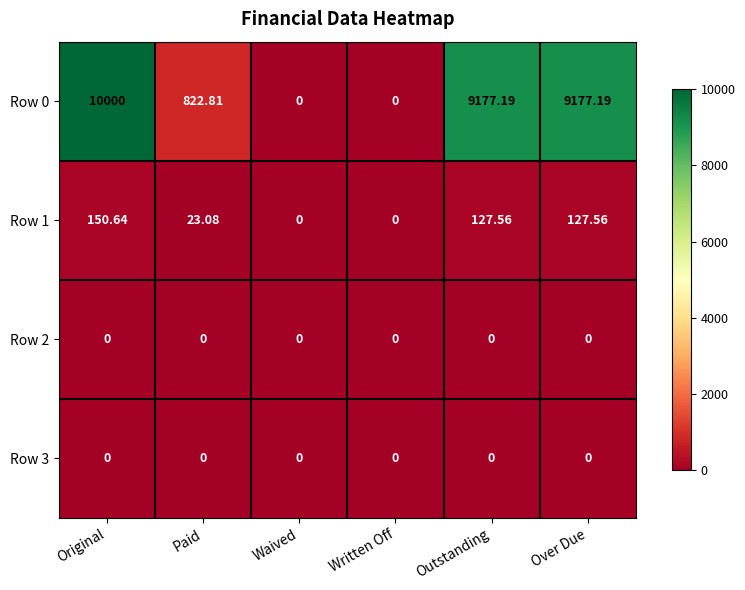

At which label does Row 0 first exceed 9177?

Original